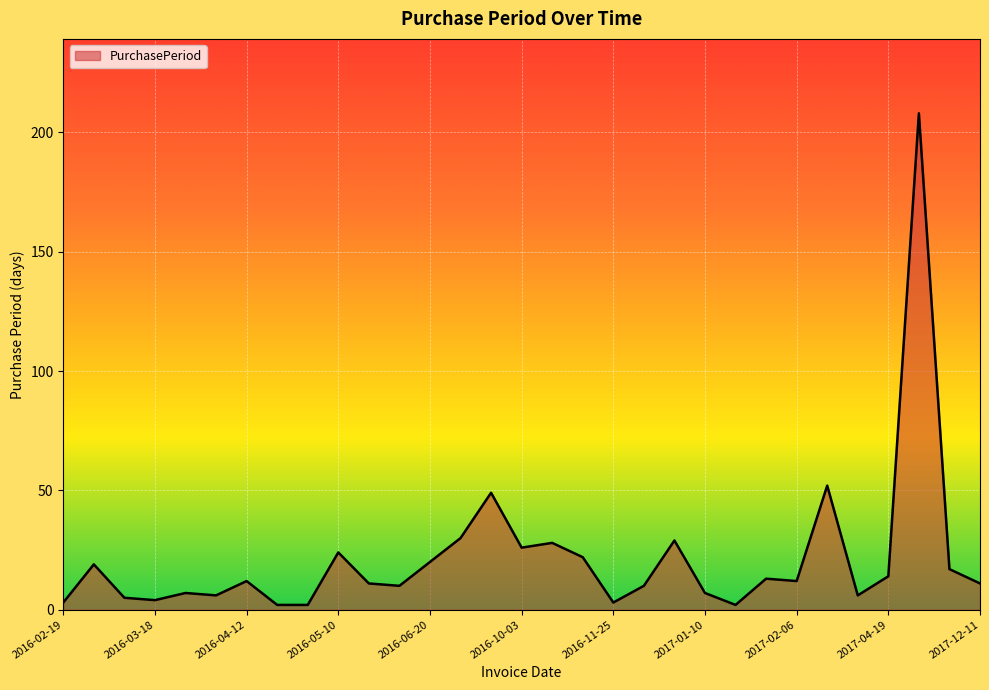

What is the difference between the maximum and minimum values?

206